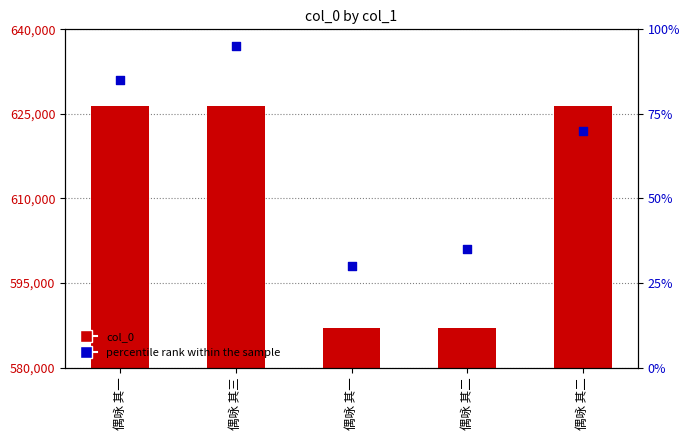

What is the total value across all series at 偶咏 其二?

586975